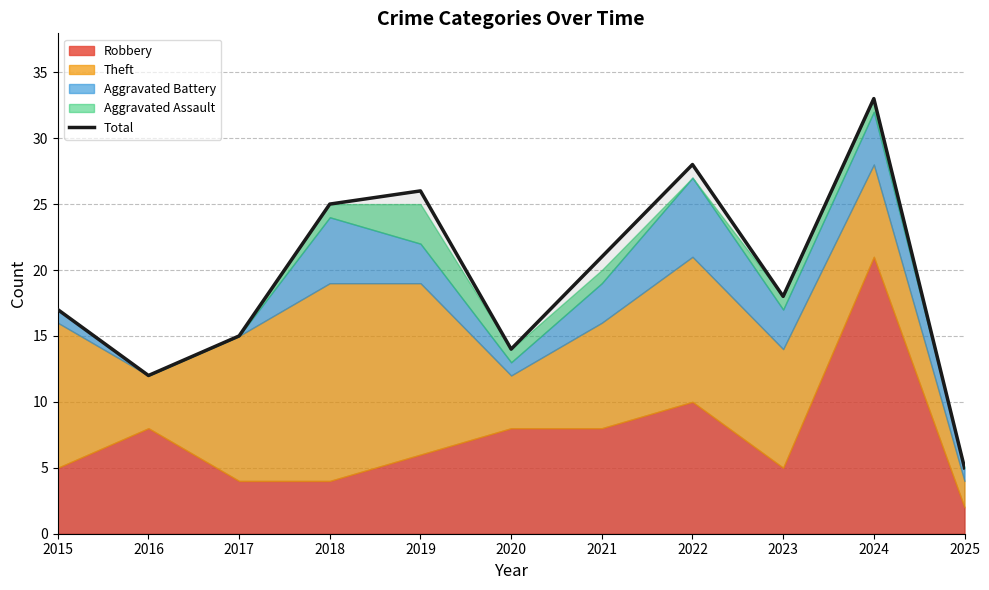

Approximately how many times larger is the value at 2022 compared to 2024?

0.8